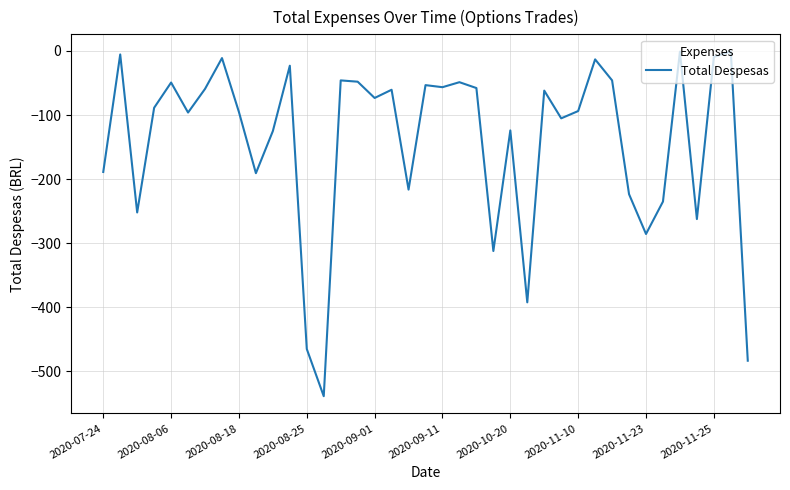

What is the difference between the maximum and minimum values?

538.5